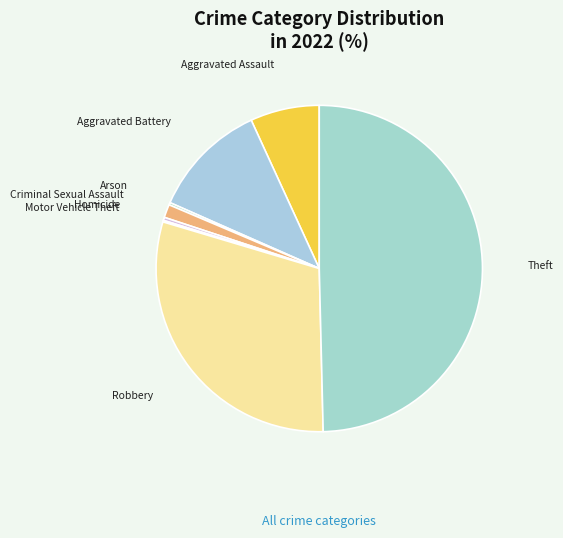

True or false: Aggravated Assault accounts for 7% of the total.

True